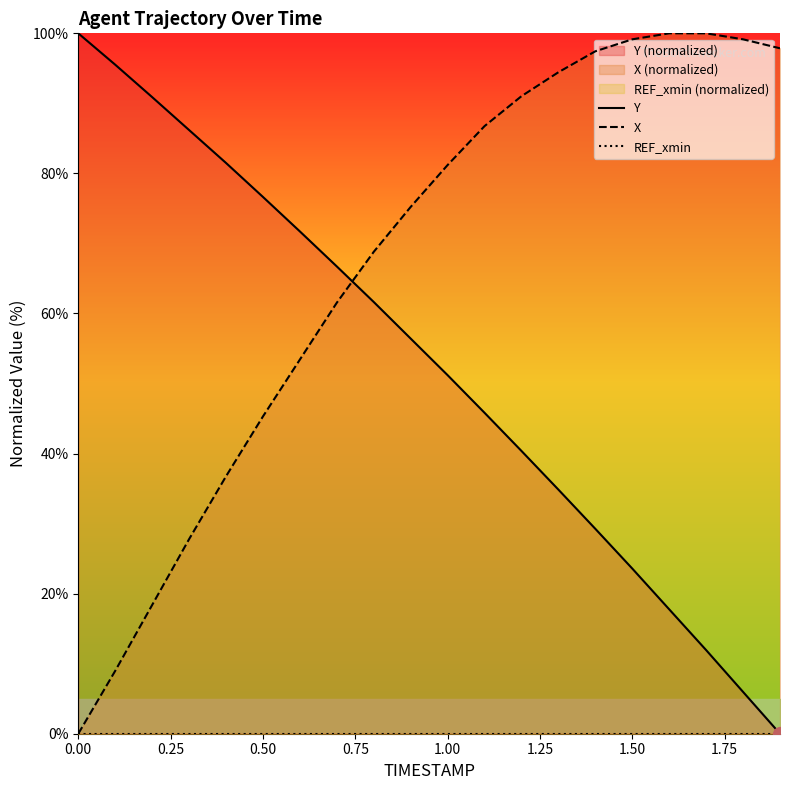

Reading left to right, what are all the values shown in this chart?

Y: 100.0	95.5	90.9	86.2	81.5	76.6	71.7	66.7	61.6	56.4	51.2	45.8	40.4	34.9	29.3	23.6	17.8	11.9	6.0	0.0
X: 0.0	9.0	18.4	27.8	36.8	45.3	53.4	61.5	68.8	75.2	81.2	86.8	91.0	94.4	97.4	99.1	100.0	100.0	99.1	97.9
REF_xmin: 0.0	0.0	0.0	0.0	0.0	0.0	0.0	0.0	0.0	0.0	0.0	0.0	0.0	0.0	0.0	0.0	0.0	0.0	0.0	0.0